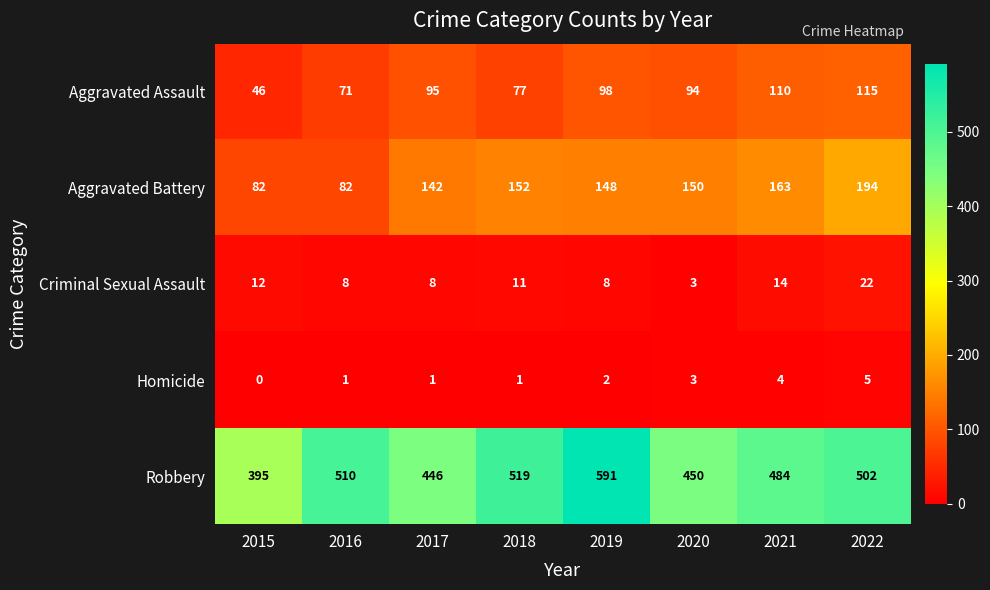

What is the difference between the maximum and minimum values in the Aggravated Assault series?

69